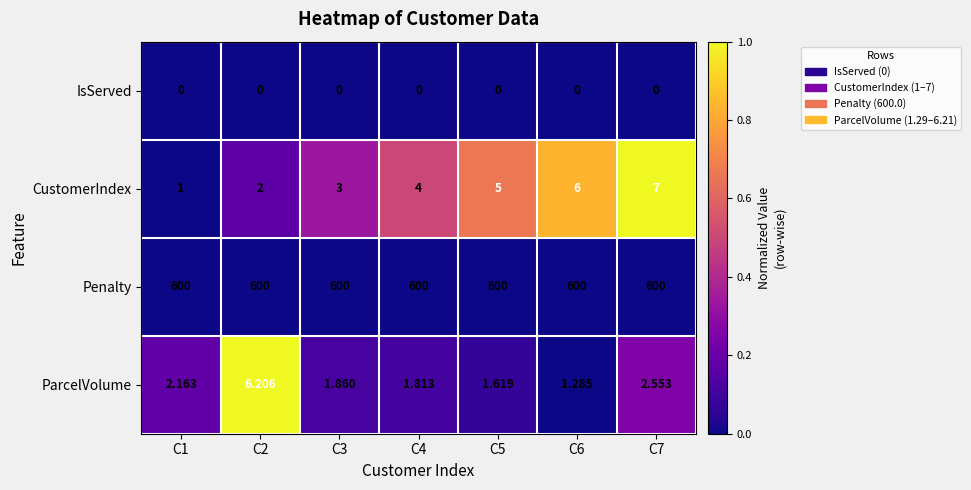

What is the total value across all series at C7?

609.6